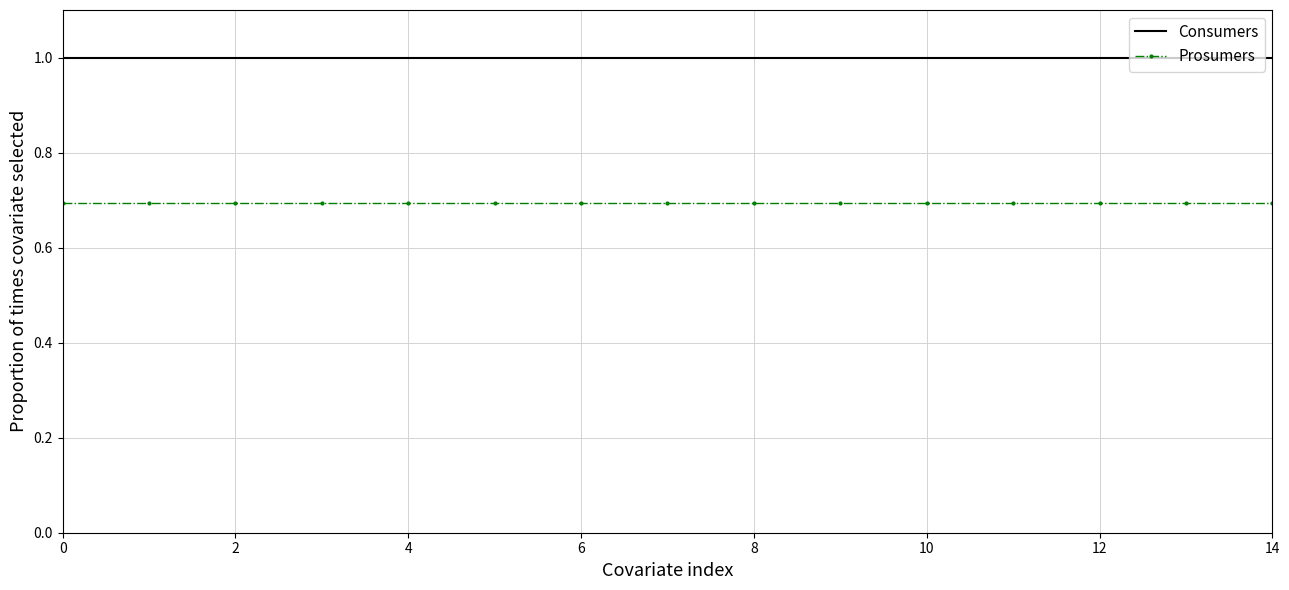

What is the maximum value shown in the chart?

1.0